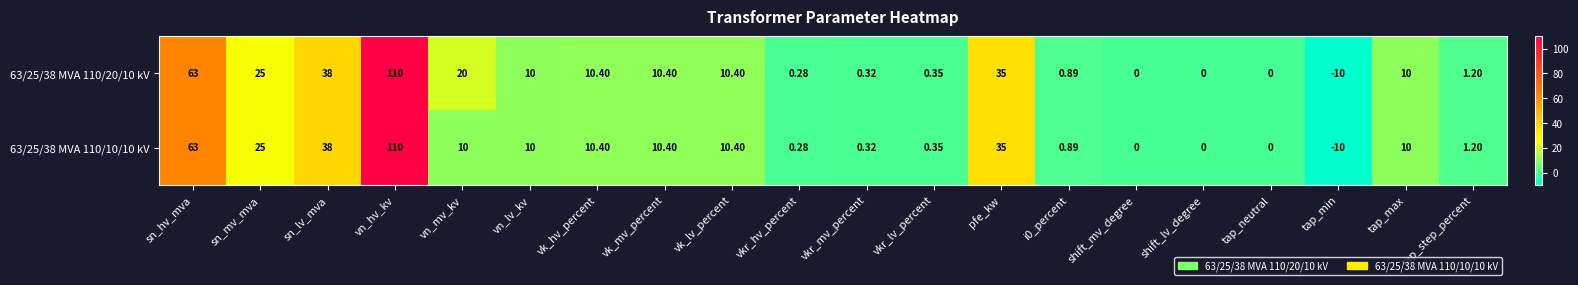

How many data points does each series have?

20